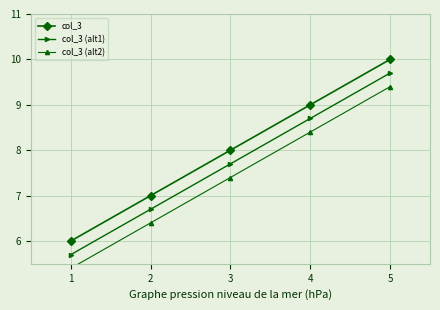

What is the value of the col_3 point at the 4th from the left?

9.0